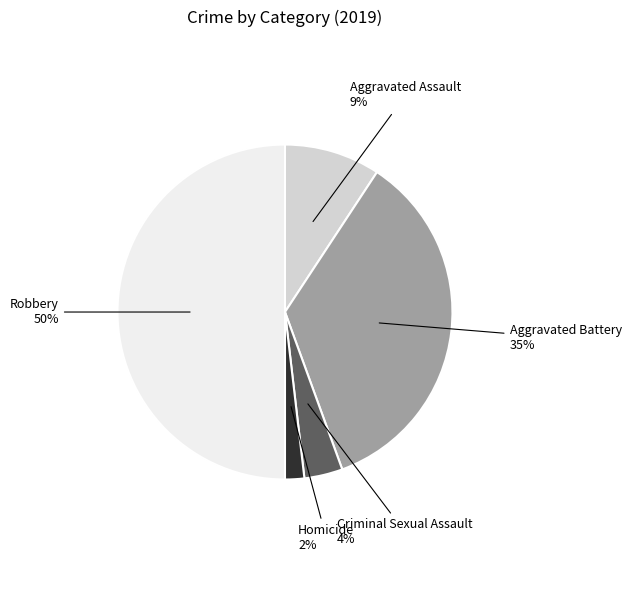

To the nearest percent, what portion does Aggravated Assault represent?

9%